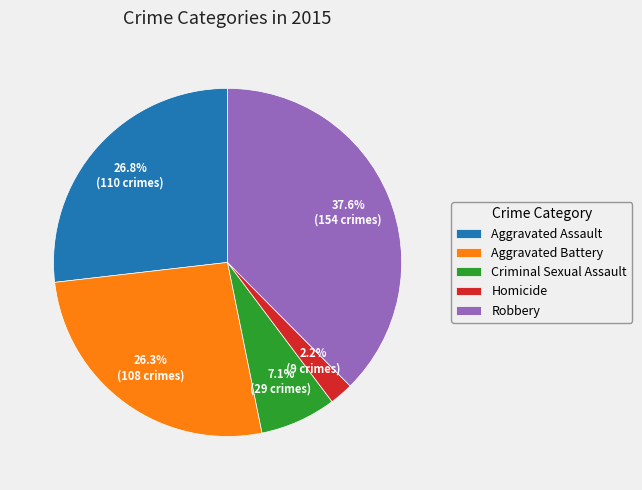

To the nearest percent, what is the average slice percentage?

20%